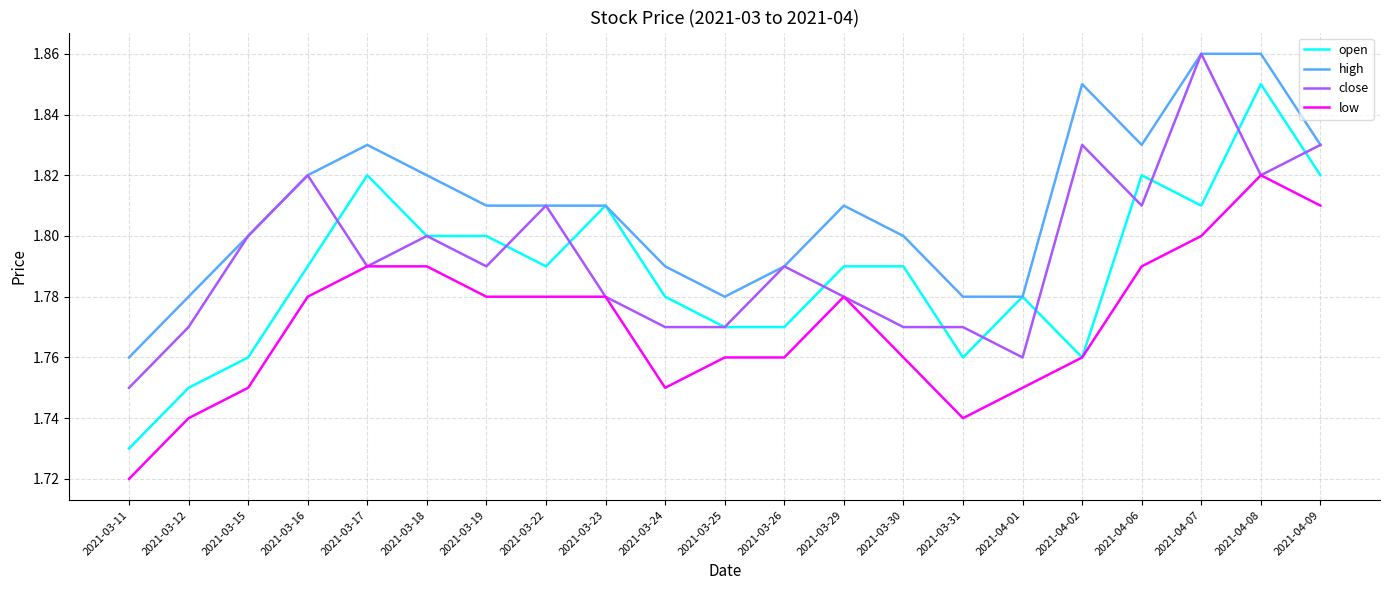

Which category has the lowest value across all series?

2021-03-11